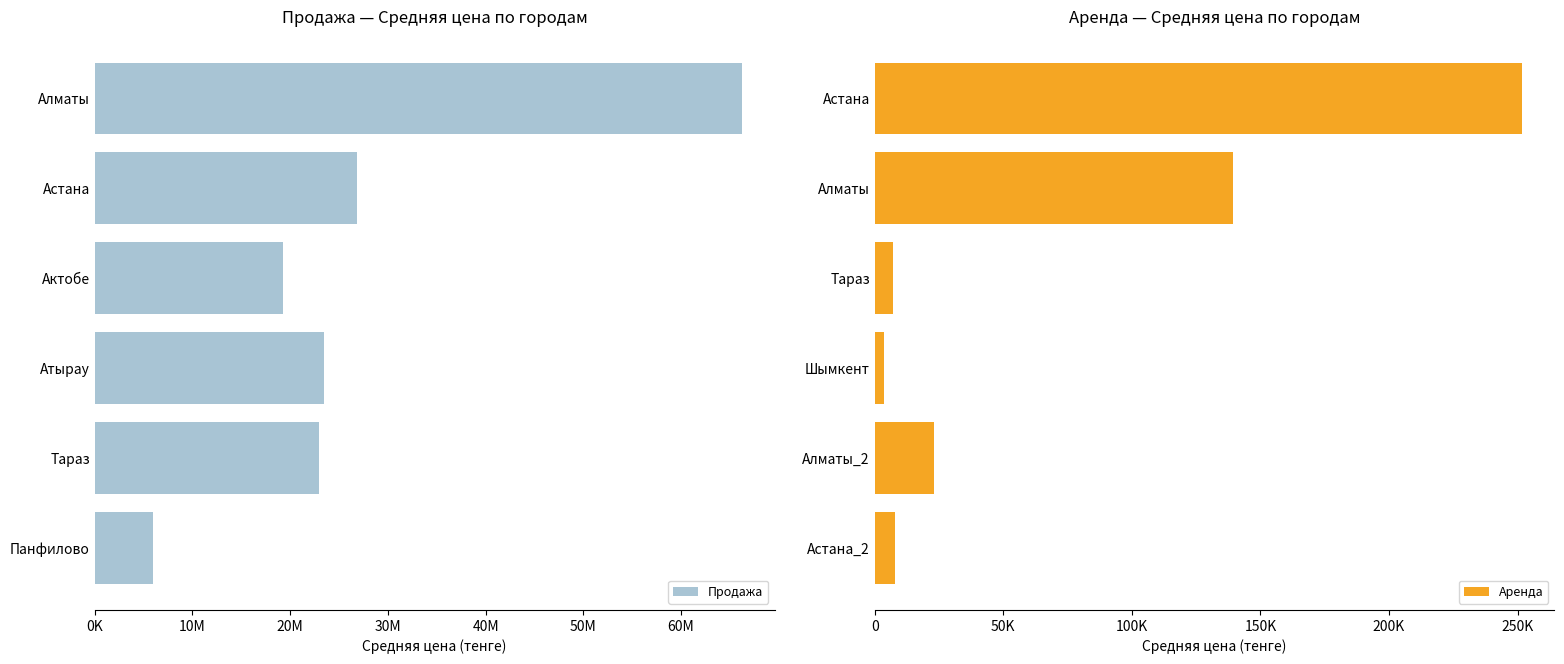

At 0K, list the series in order from largest to smallest.

Продажа, Аренда